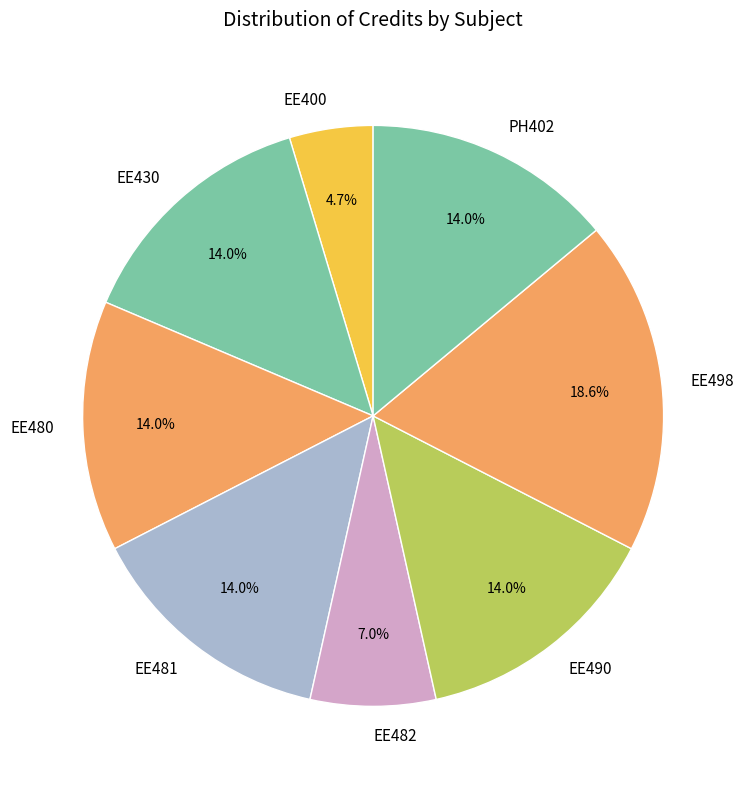

How many slices are in this pie chart?

8